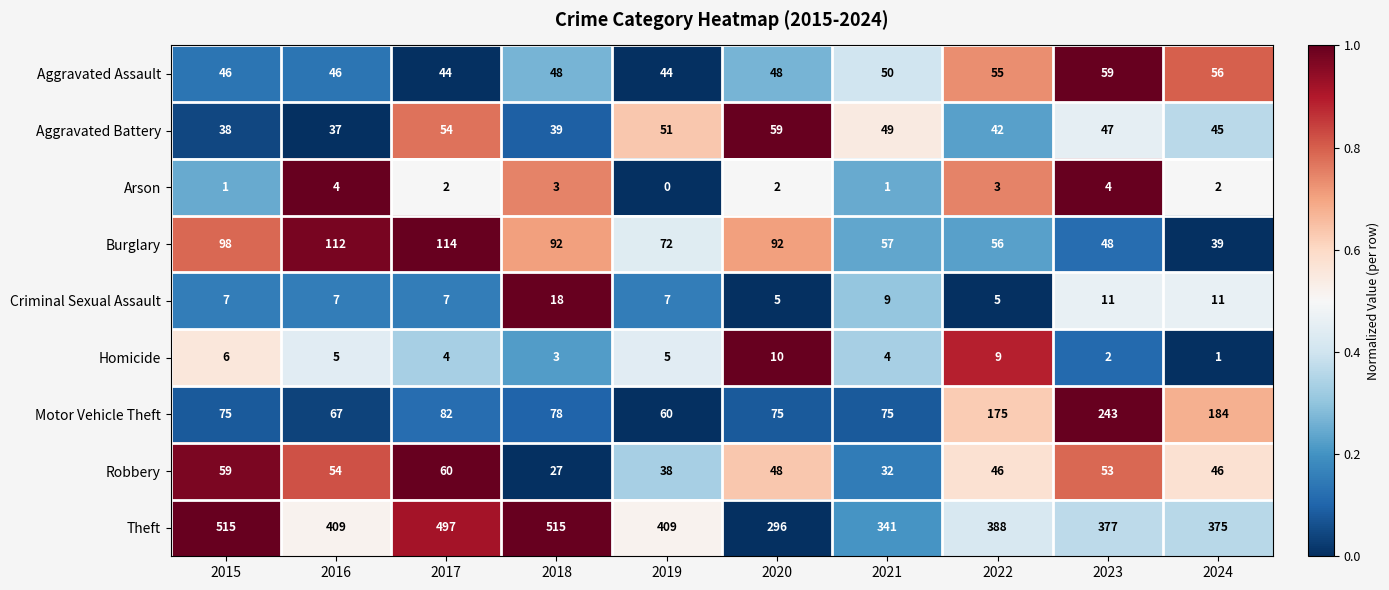

True or false: Arson has a value of 3 at 2018.

True